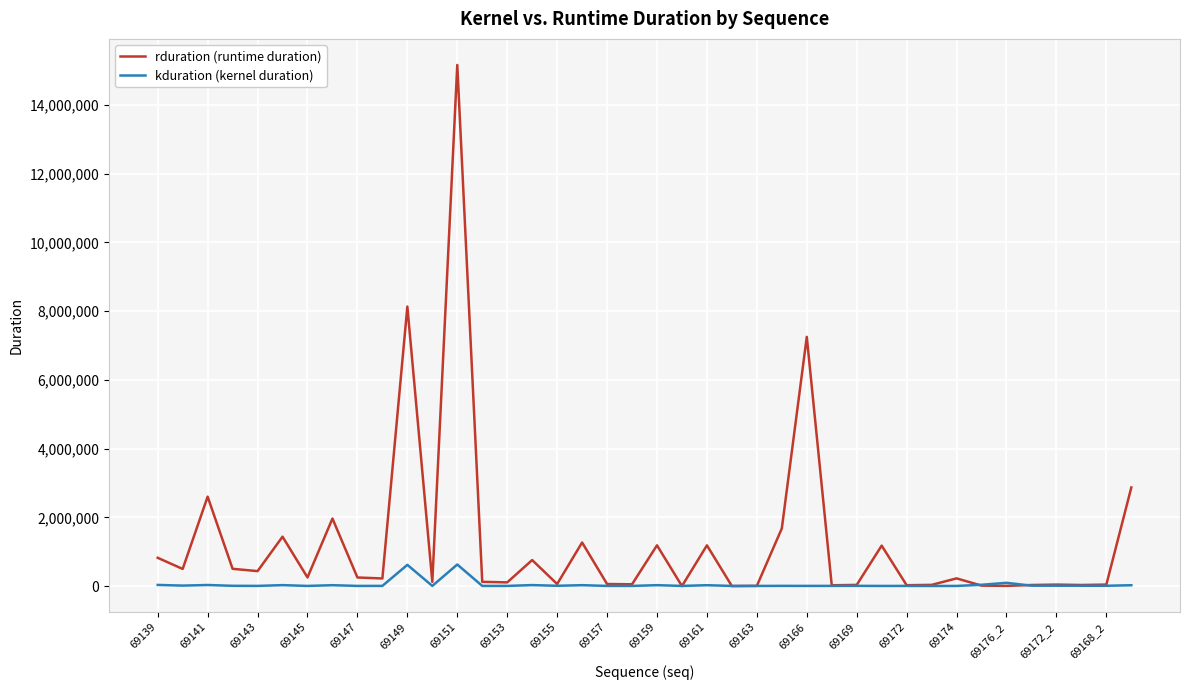

After their last crossing, which series has the higher values: rduration (runtime duration) or kduration (kernel duration)?

rduration (runtime duration)